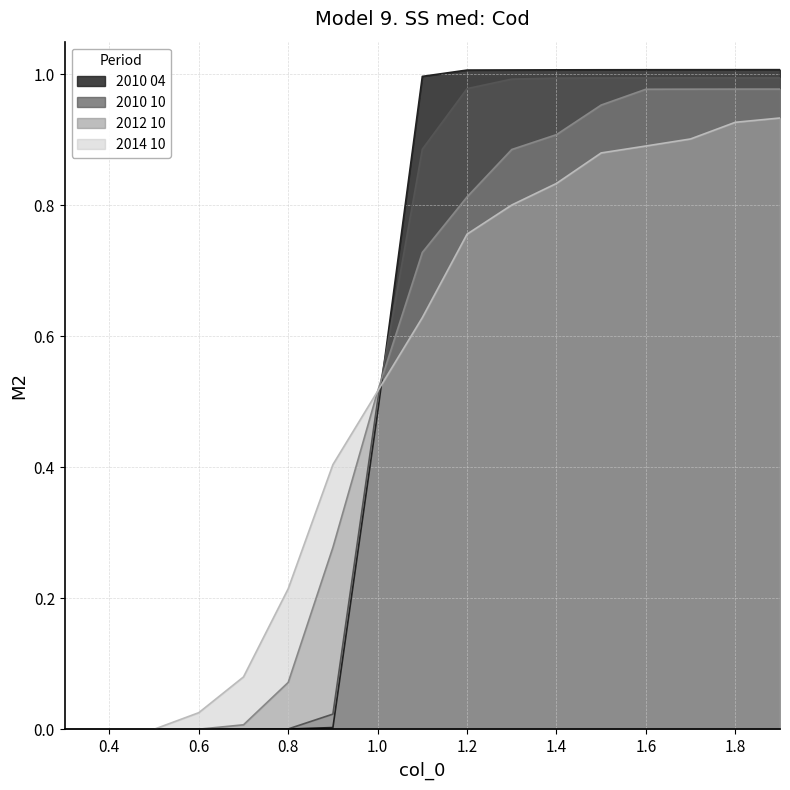

What is the sum of the 2012 10 values at 1.1 and 1.3?

1.6